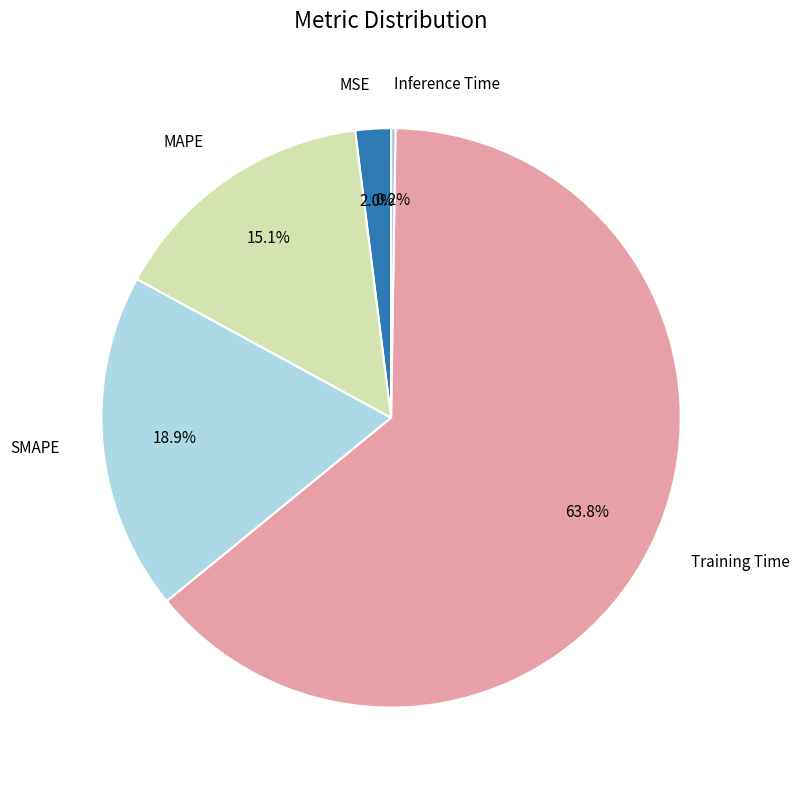

What is the majority slice?

Training Time